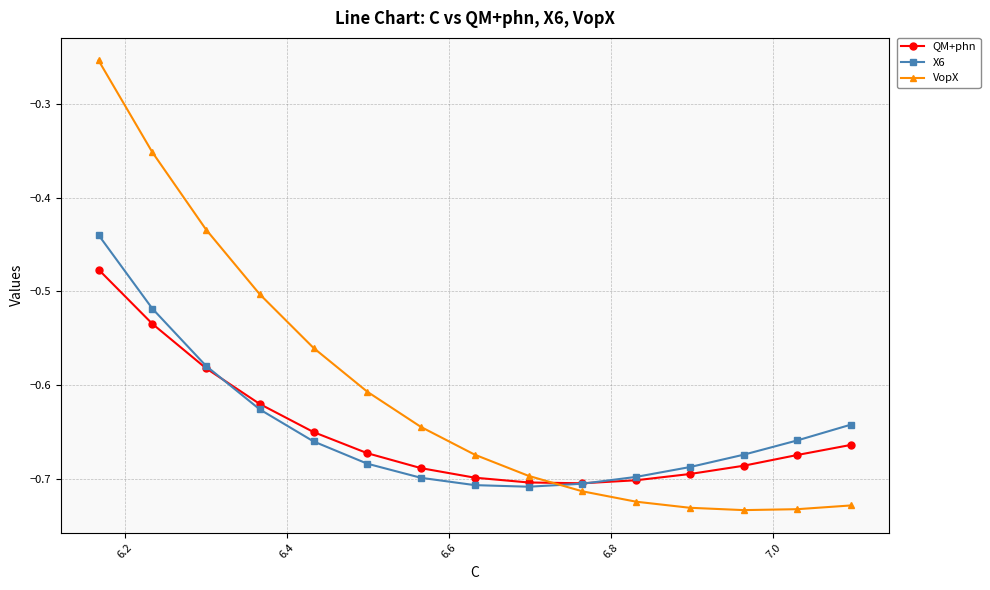

Which series has the largest total across all categories?

VopX